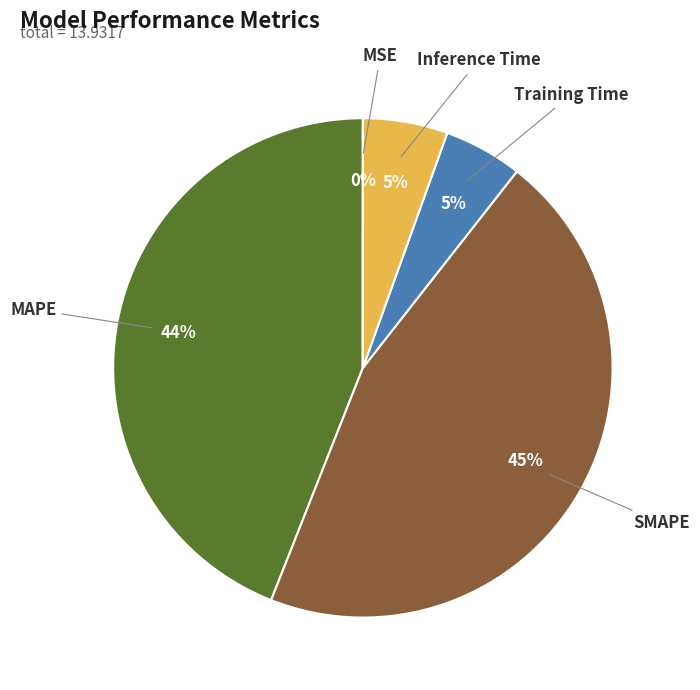

Approximately how many times larger is the value at Training Time compared to SMAPE?

0.1